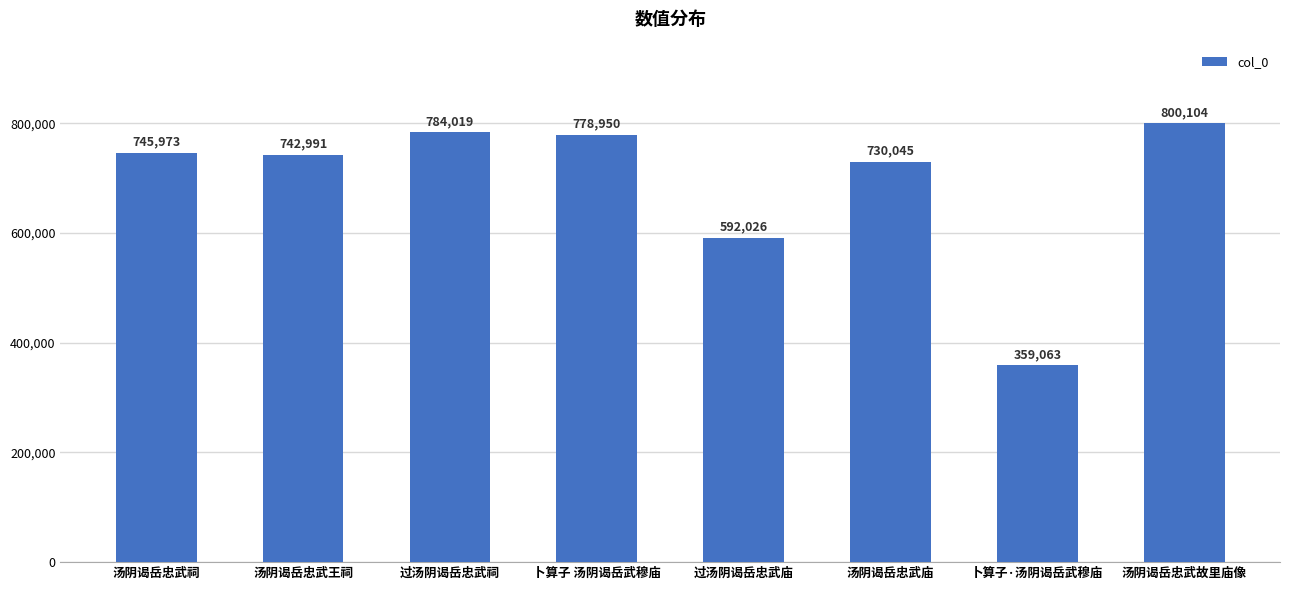

Read the value at 汤阴谒岳忠武王祠, to the nearest 100.

743000